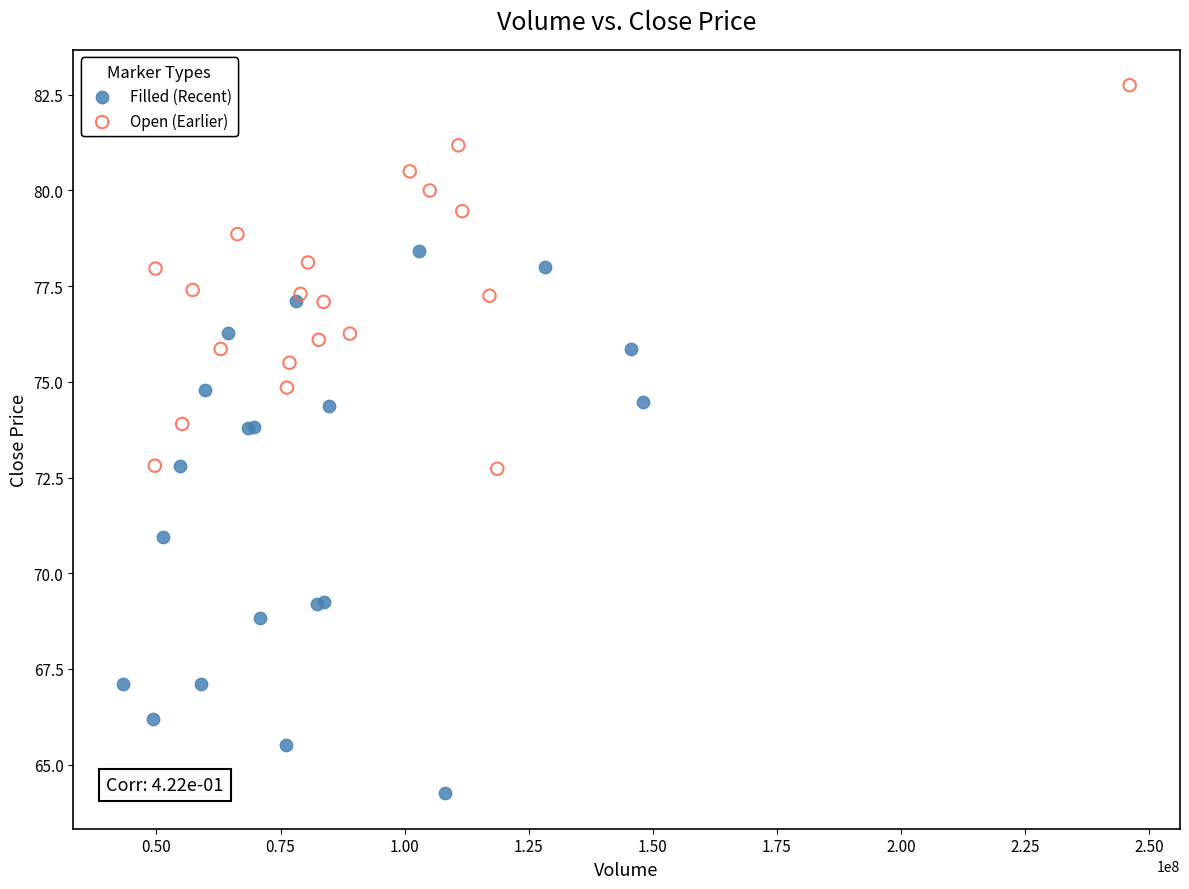

Which series has the largest Y range (max minus min)?

Filled (Recent)